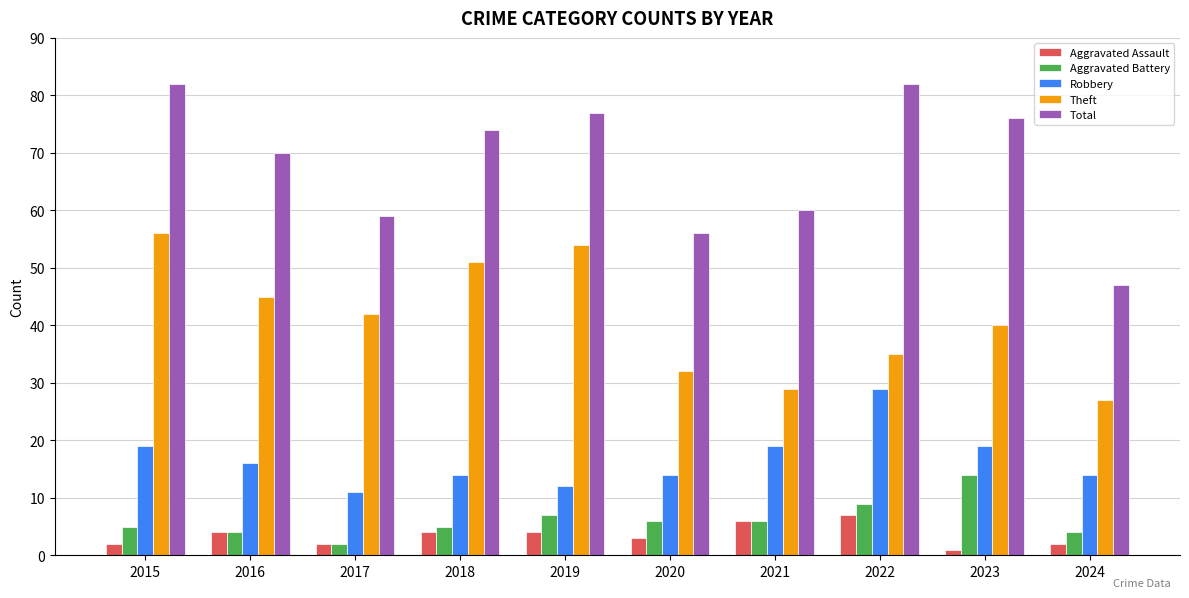

At which label does Robbery reach its peak?

2022